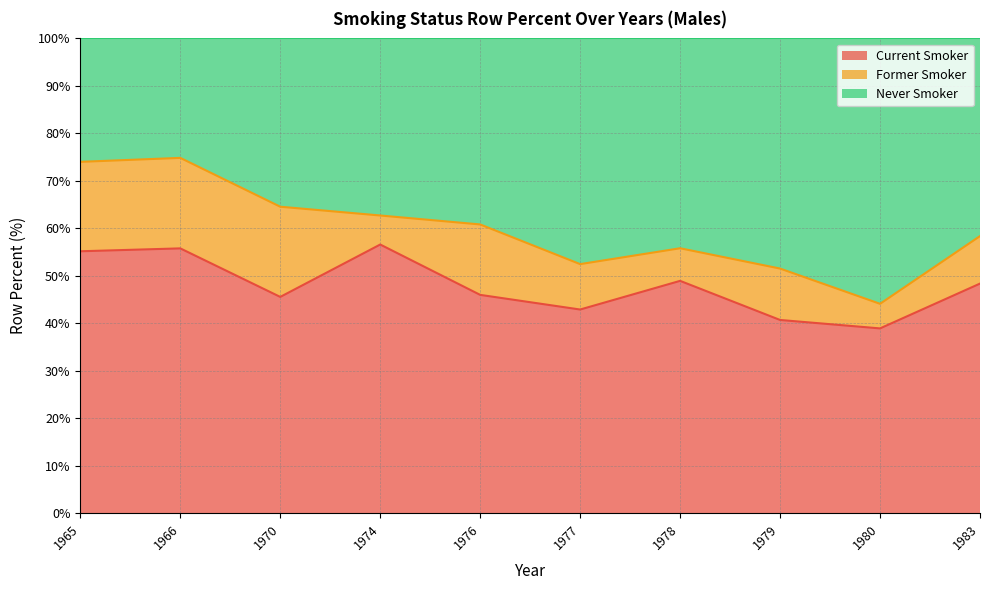

What is the total value across all series at 1974?

100.0